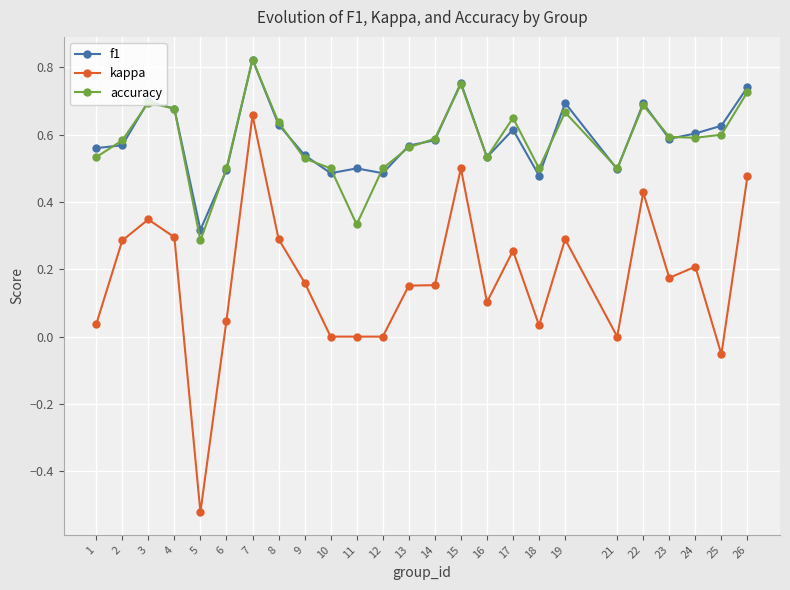

The value of kappa at 3 is 0.2. True or false?

False